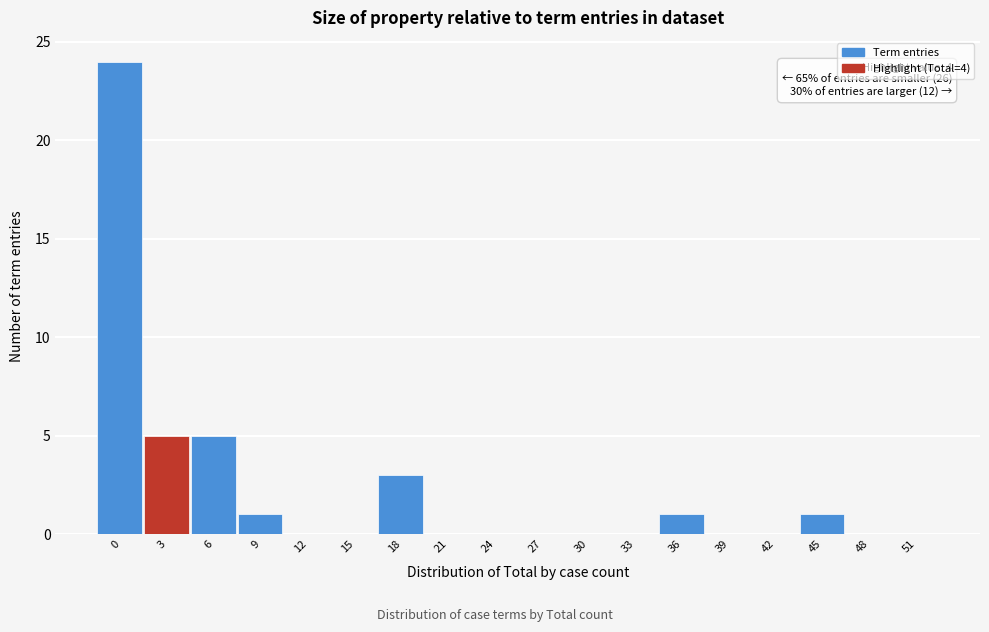

Reading right to left, list all the values displayed in this chart.

51=0	48=0	45=1	42=0	39=0	36=1	33=0	30=0	27=0	24=0	21=0	18=3	15=0	12=0	9=1	6=5	3=5	0=24